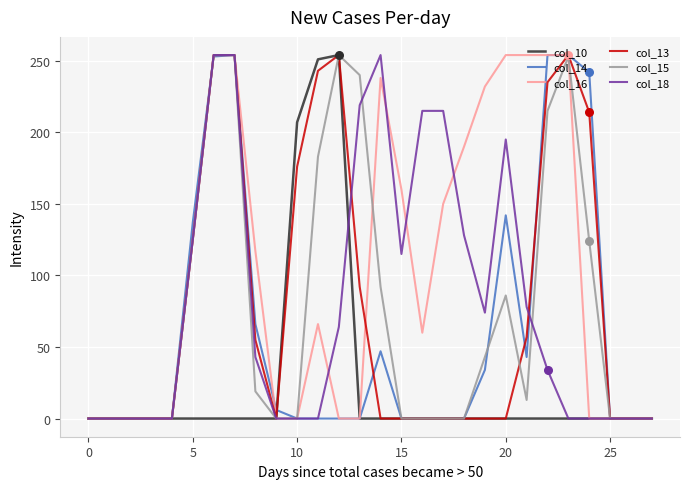

Which series has the largest total across all categories?

col_16